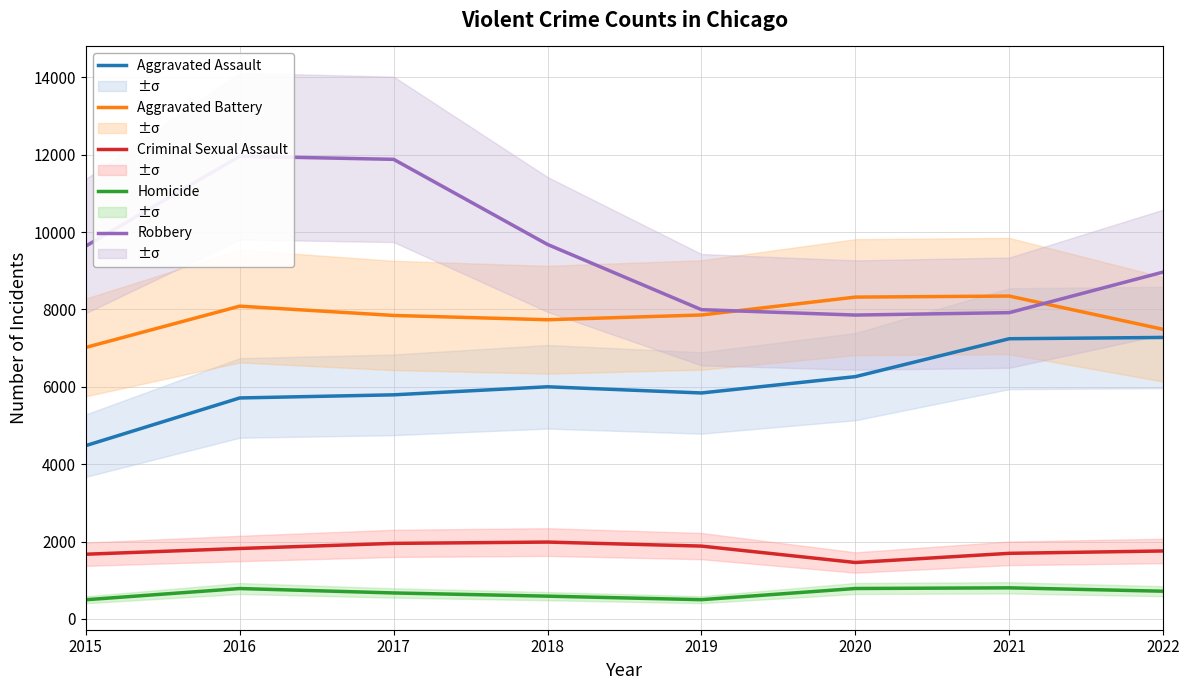

The value of Homicide at 2022 is 1229. True or false?

False